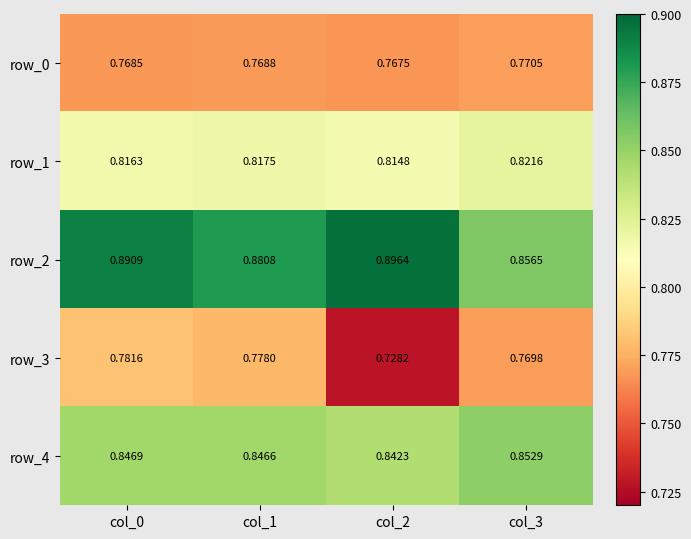

Is the value of row_3 at col_2 greater than the value of row_2 at col_1?

No